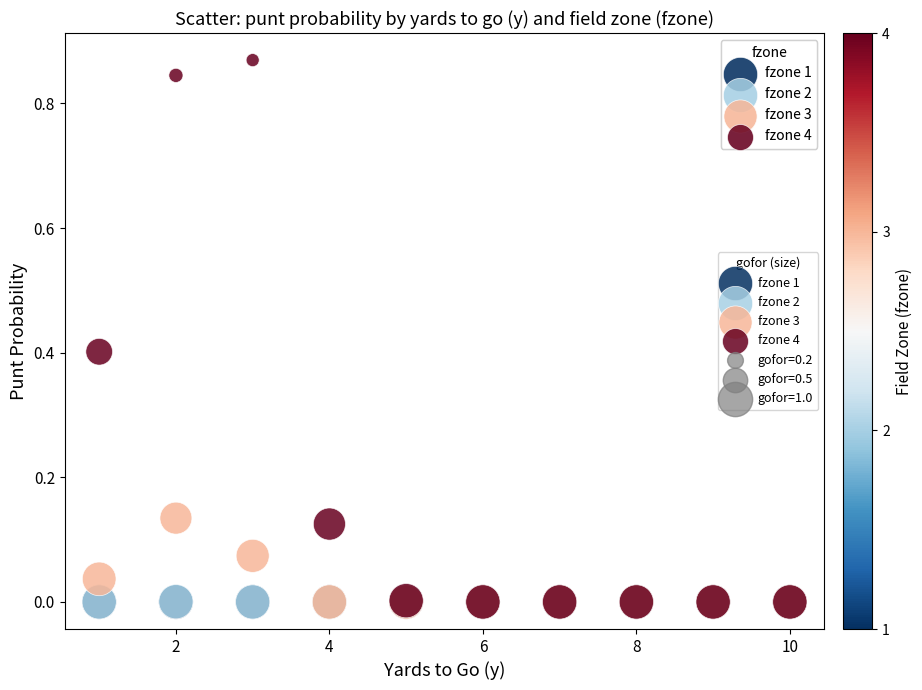

Which series reaches the maximum Y coordinate?

fzone 4